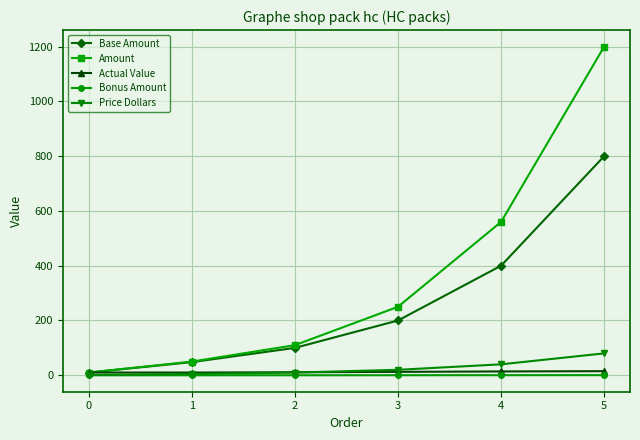

Between 0 and 3, which series saw the biggest shift?

Amount